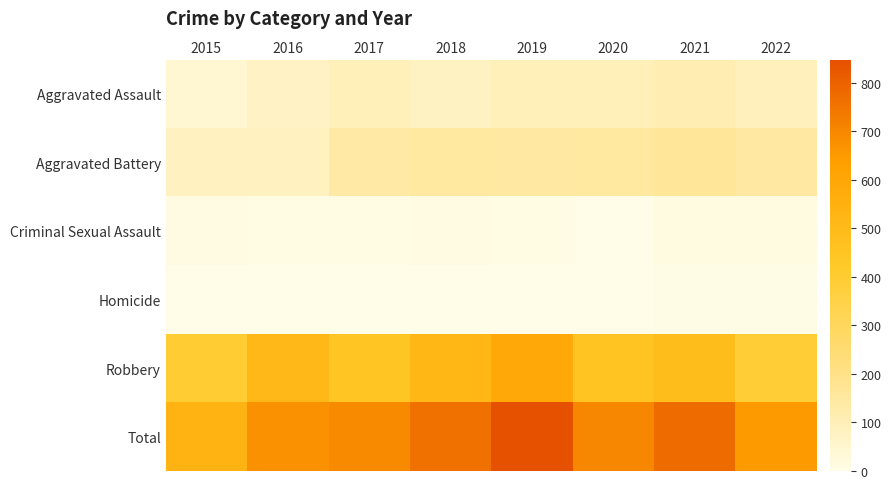

Reading left to right, transcribe all the data shown in this chart.

Aggravated Assault: 2015=46	2016=71	2017=95	2018=77	2019=98	2020=94	2021=110	2022=91
Aggravated Battery: 2015=82	2016=82	2017=142	2018=152	2019=148	2020=150	2021=163	2022=148
Criminal Sexual Assault: 2015=12	2016=8	2017=8	2018=11	2019=8	2020=3	2021=15	2022=16
Homicide: 2015=0	2016=1	2017=1	2018=1	2019=2	2020=2	2021=4	2022=4
Robbery: 2015=395	2016=510	2017=446	2018=519	2019=591	2020=450	2021=484	2022=390
Total: 2015=535	2016=672	2017=692	2018=760	2019=847	2020=699	2021=776	2022=649